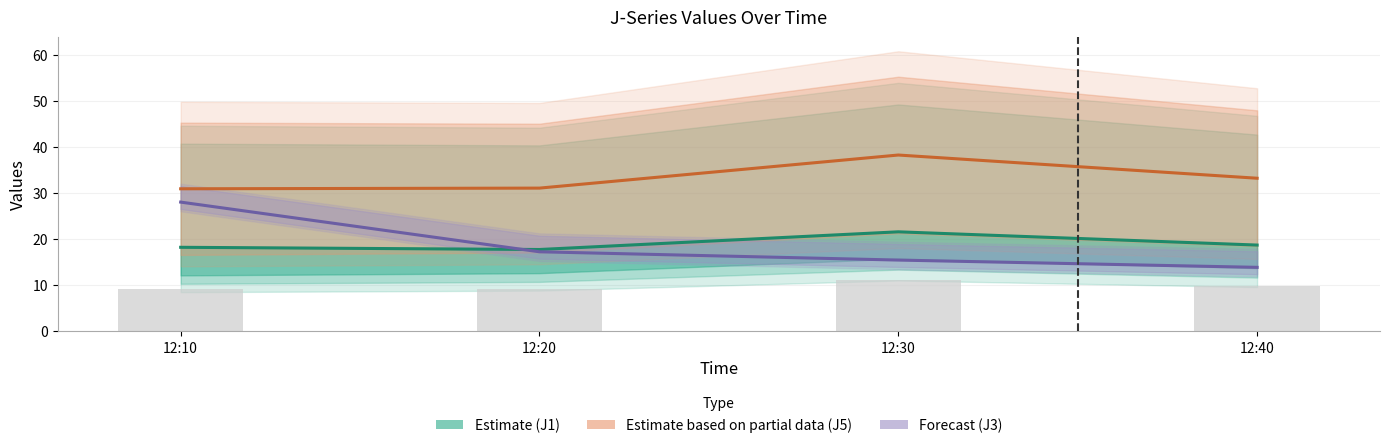

The value of Estimate (J1) at 12:20 is 25.8. True or false?

False